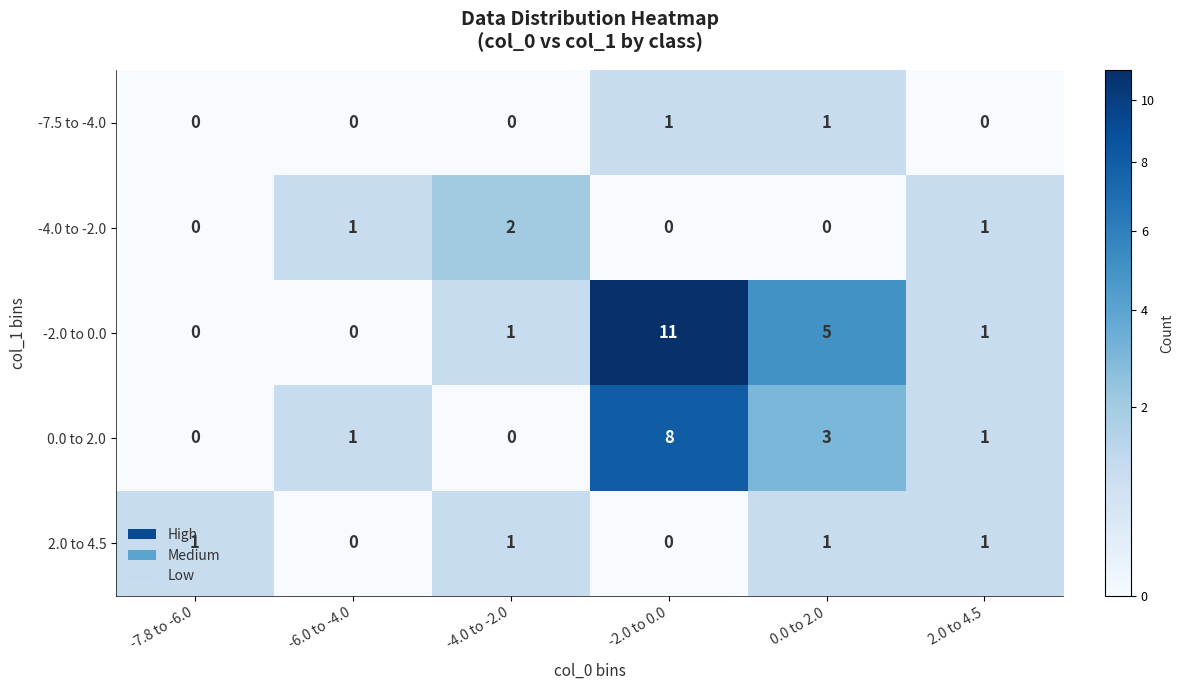

The 2.0 to 4.5 series shows 2 at 0.0 to 2.0. True or false?

False